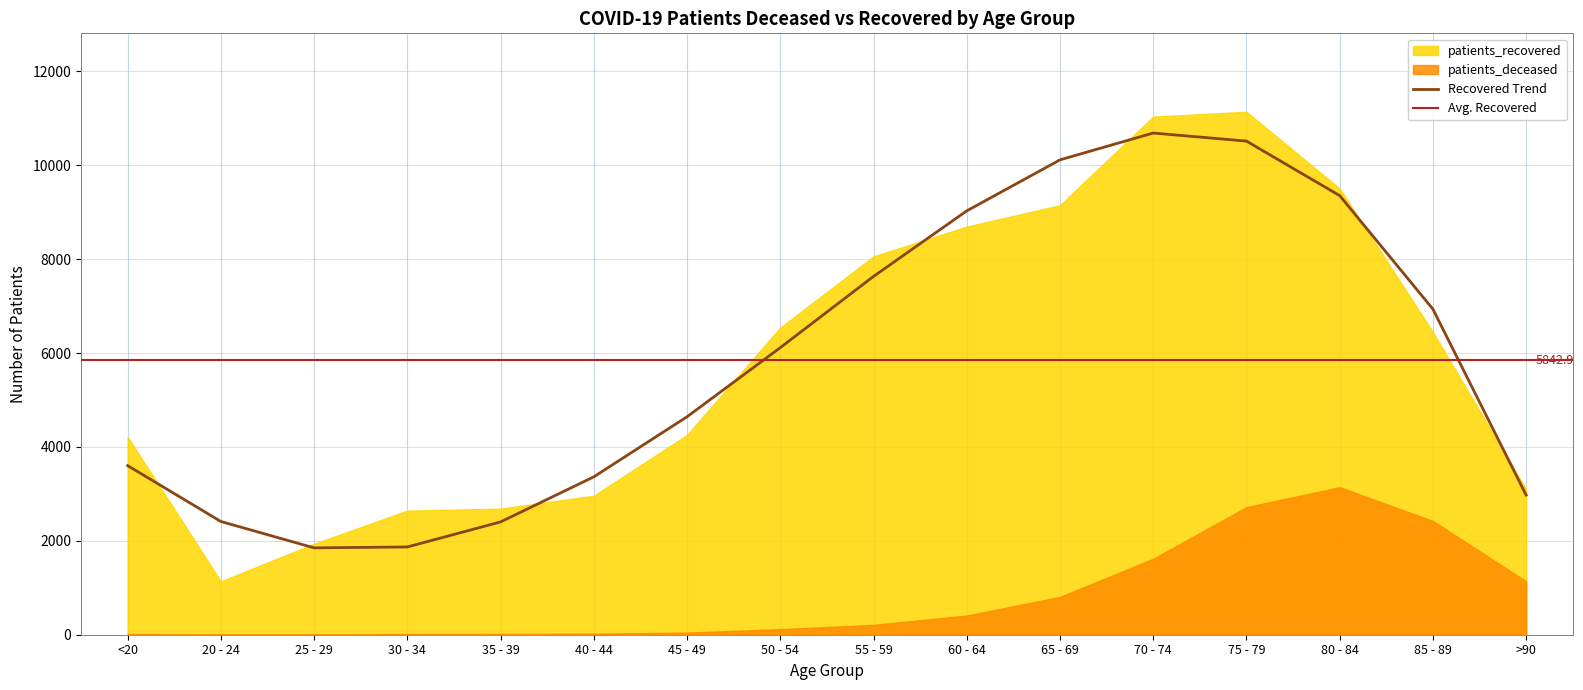

What is the maximum value for Recovered Trend?

10685.0